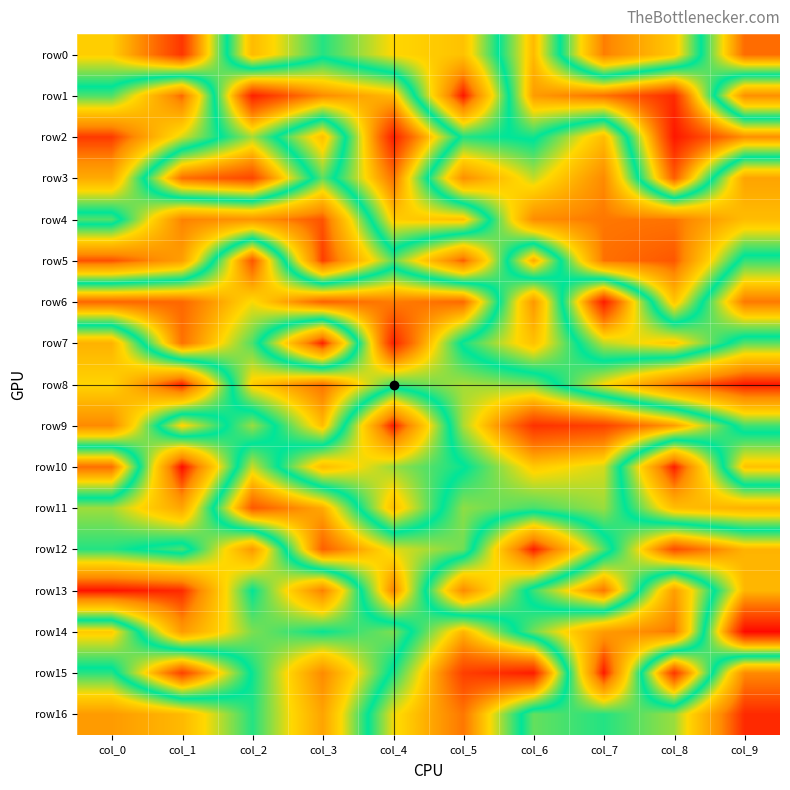

Reading left to right, extract all data points from this chart.

row0: col_0=-47	col_1=-107	col_2=60	col_3=6	col_4=44	col_5=56	col_6=-55	col_7=91	col_8=52	col_9=-84
row1: col_0=13	col_1=98	col_2=-116	col_3=-72	col_4=-55	col_5=123	col_6=-66	col_7=-82	col_8=-112	col_9=84
row2: col_0=112	col_1=36	col_2=-28	col_3=57	col_4=-117	col_5=5	col_6=-3	col_7=59	col_8=-120	col_9=-71
row3: col_0=69	col_1=-83	col_2=-100	col_3=16	col_4=-81	col_5=84	col_6=33	col_7=87	col_8=-90	col_9=73
row4: col_0=-14	col_1=90	col_2=82	col_3=104	col_4=-48	col_5=-53	col_6=86	col_7=93	col_8=94	col_9=59
row5: col_0=105	col_1=76	col_2=-93	col_3=111	col_4=16	col_5=101	col_6=-61	col_7=95	col_8=103	col_9=-9
row6: col_0=-86	col_1=-86	col_2=-42	col_3=-88	col_4=-78	col_5=-85	col_6=80	col_7=-118	col_8=54	col_9=-79
row7: col_0=65	col_1=-82	col_2=-13	col_3=120	col_4=-115	col_5=4	col_6=56	col_7=-32	col_8=-51	col_9=15
row8: col_0=46	col_1=119	col_2=-48	col_3=-81	col_4=-11	col_5=-28	col_6=-21	col_7=42	col_8=95	col_9=122
row9: col_0=87	col_1=-46	col_2=26	col_3=-54	col_4=121	col_5=-29	col_6=-109	col_7=-102	col_8=-66	col_9=11
row10: col_0=-83	col_1=126	col_2=-34	col_3=59	col_4=26	col_5=2	col_6=-49	col_7=-36	col_8=121	col_9=-52
row11: col_0=27	col_1=72	col_2=-92	col_3=-61	col_4=57	col_5=-24	col_6=-12	col_7=-26	col_8=58	col_9=65
row12: col_0=6	col_1=-13	col_2=79	col_3=-89	col_4=-38	col_5=-19	col_6=121	col_7=14	col_8=-97	col_9=-57
row13: col_0=124	col_1=117	col_2=0	col_3=91	col_4=-74	col_5=87	col_6=-10	col_7=-80	col_8=77	col_9=-56
row14: col_0=-49	col_1=78	col_2=21	col_3=1	col_4=21	col_5=-57	col_6=19	col_7=78	col_8=93	col_9=-126
row15: col_0=7	col_1=-102	col_2=2	col_3=87	col_4=-4	col_5=-103	col_6=-118	col_7=122	col_8=-107	col_9=87
row16: col_0=78	col_1=61	col_2=6	col_3=73	col_4=-40	col_5=-80	col_6=17	col_7=6	col_8=26	col_9=117